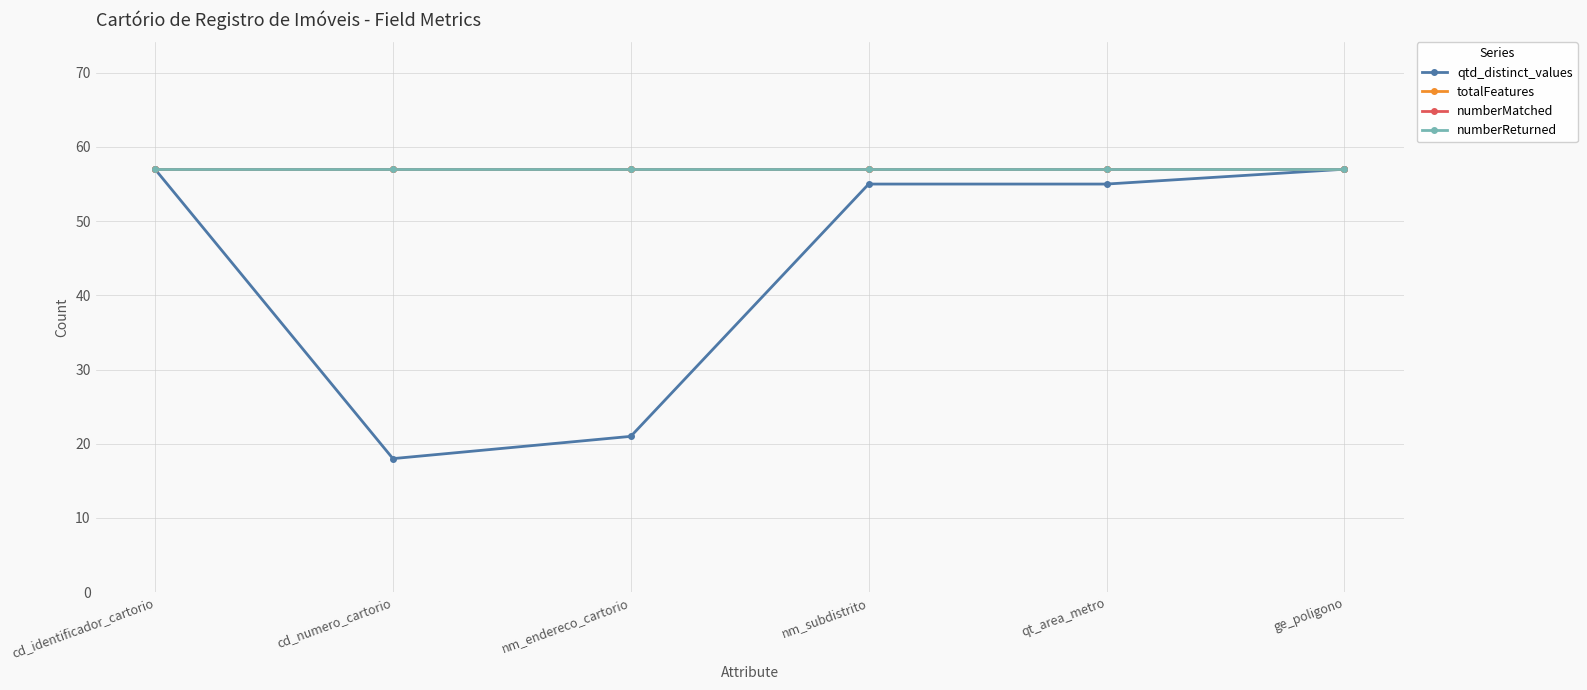

True or false: totalFeatures has more than 2 points higher than both neighbors.

False